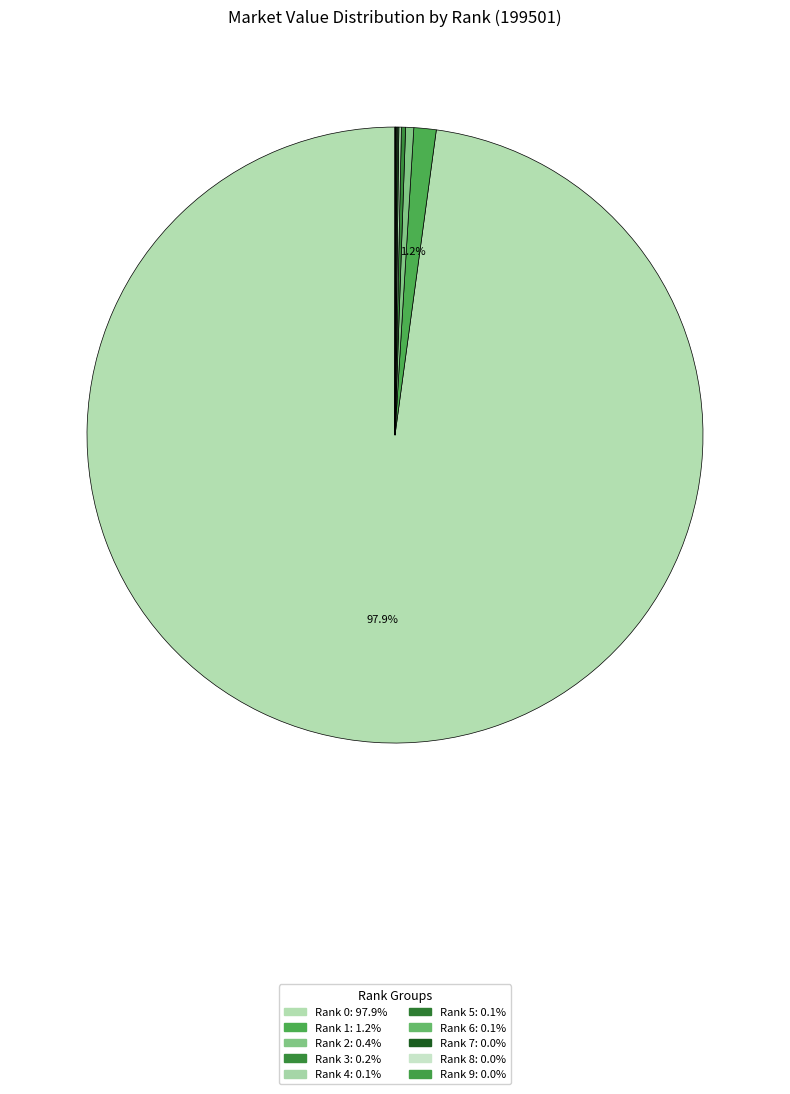

The Rank 8 slice represents 0% of the pie. True or false?

True